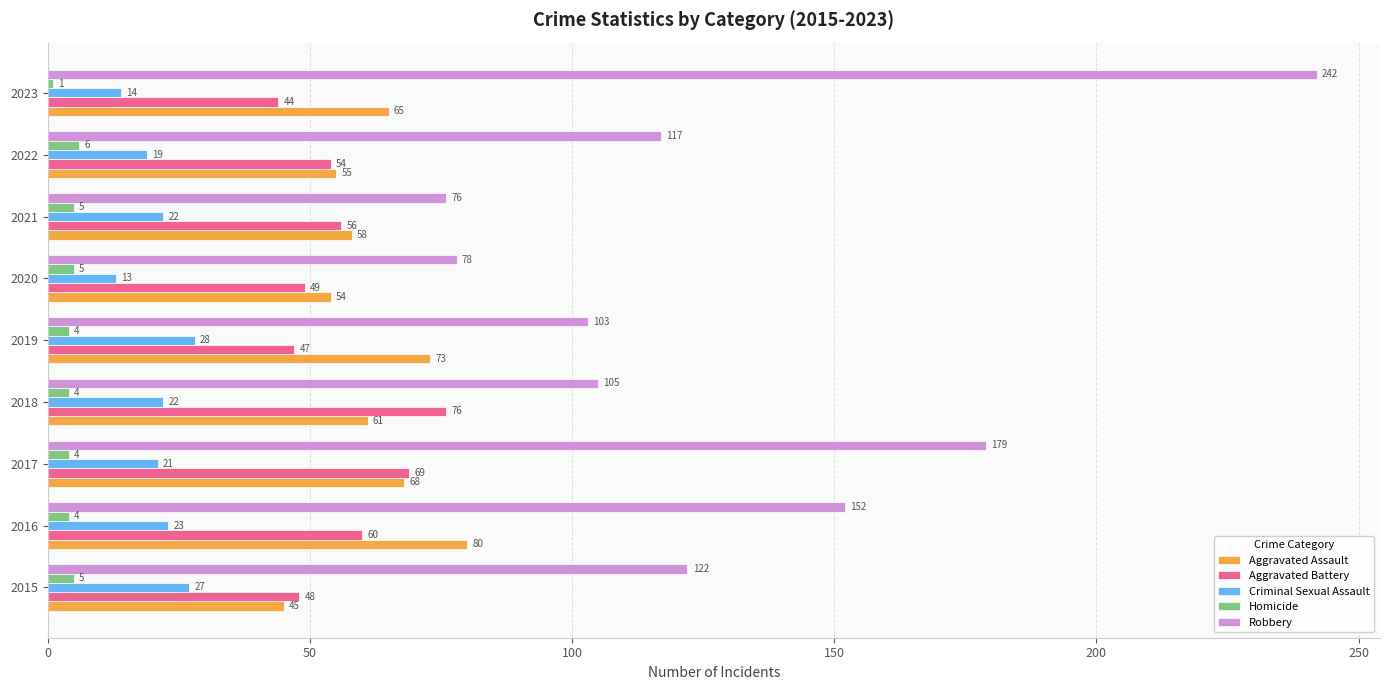

List the labels in order of Aggravated Assault value, smallest first.

2015, 2020, 2022, 2021, 2018, 2023, 2017, 2019, 2016